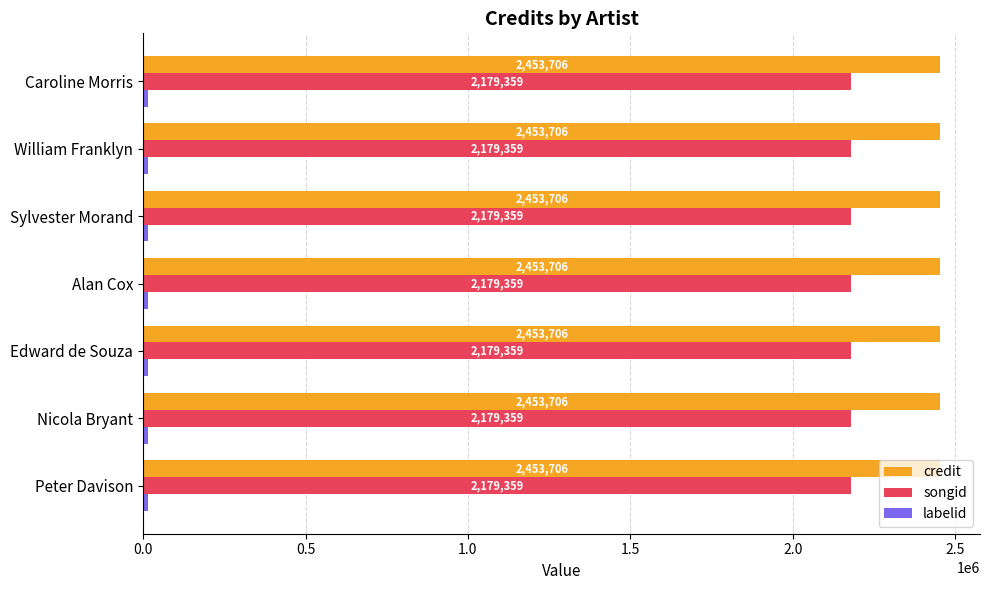

What is the total value across all series at Sylvester Morand?

4649157